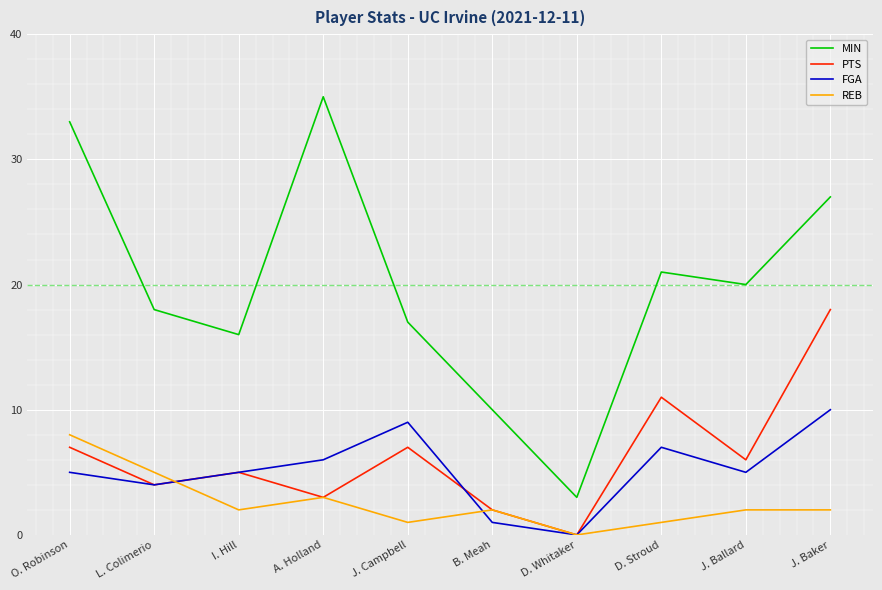

In MIN, how many points are lower than both neighbors (excluding endpoints)?

3